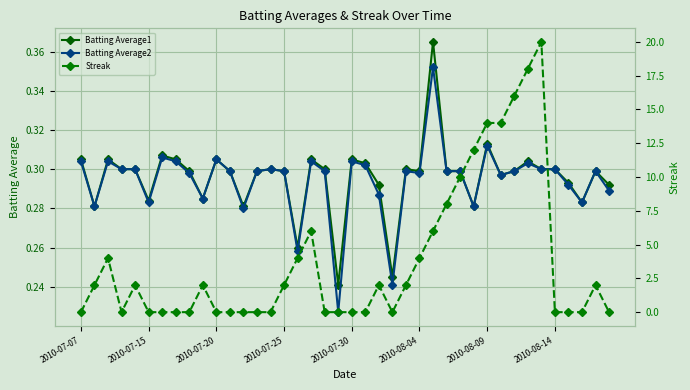

What is the maximum value shown in the chart?

20.0